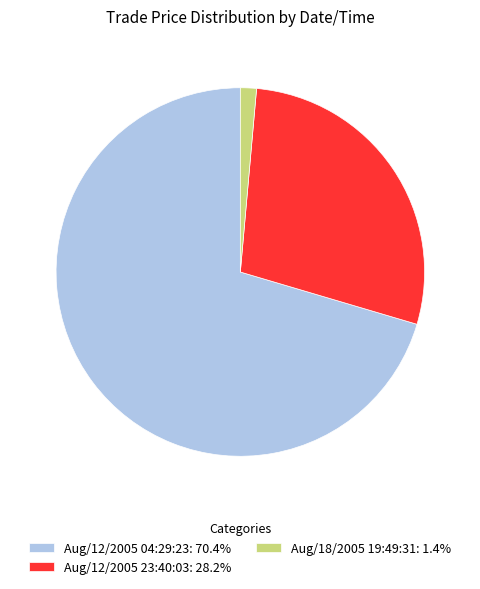

Do Aug/12/2005 23:40:03: 28.2% and Aug/18/2005 19:49:31: 1.4% together represent more than half of the pie?

No